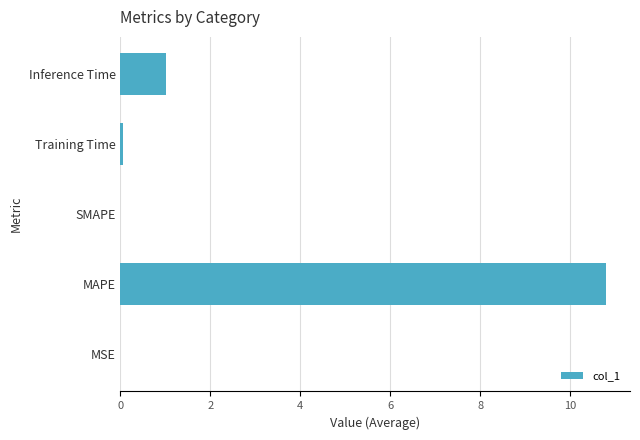

At which category does the chart reach its peak across all series?

MAPE